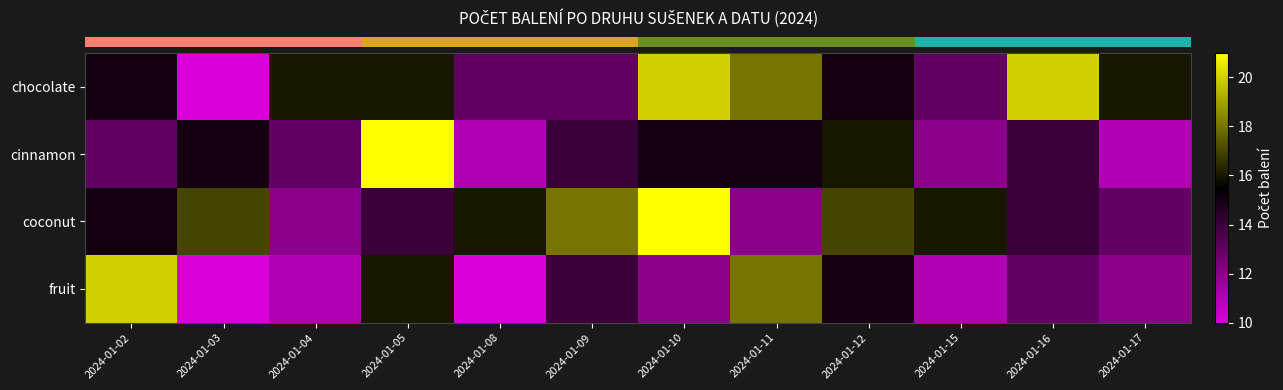

Which category has the lowest value across all series?

2024-01-03